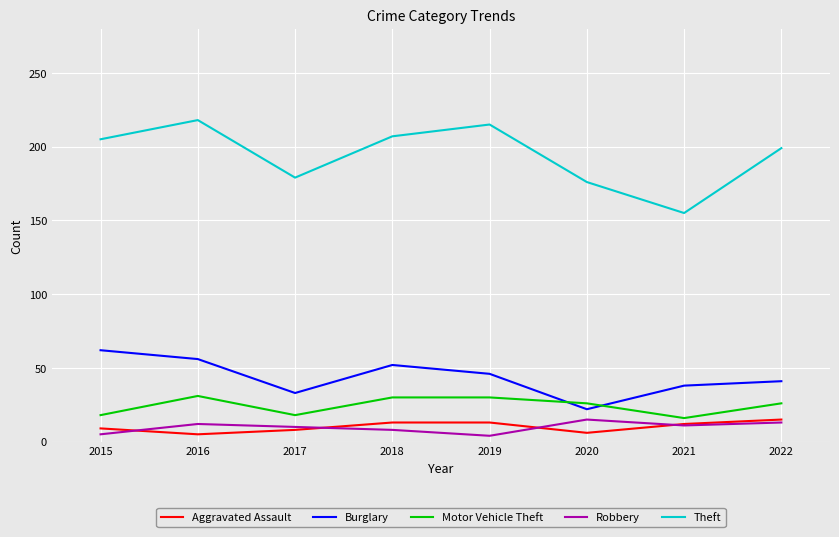

How many Aggravated Assault values are between 8 and 13?

5